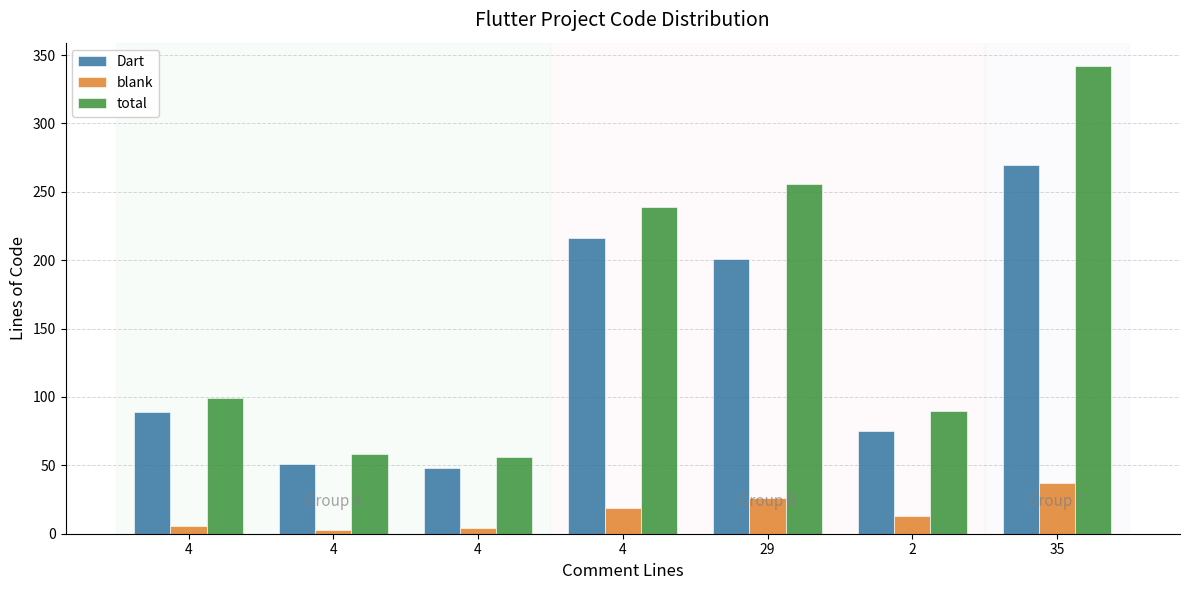

Between 29 and 2, which is larger?

29